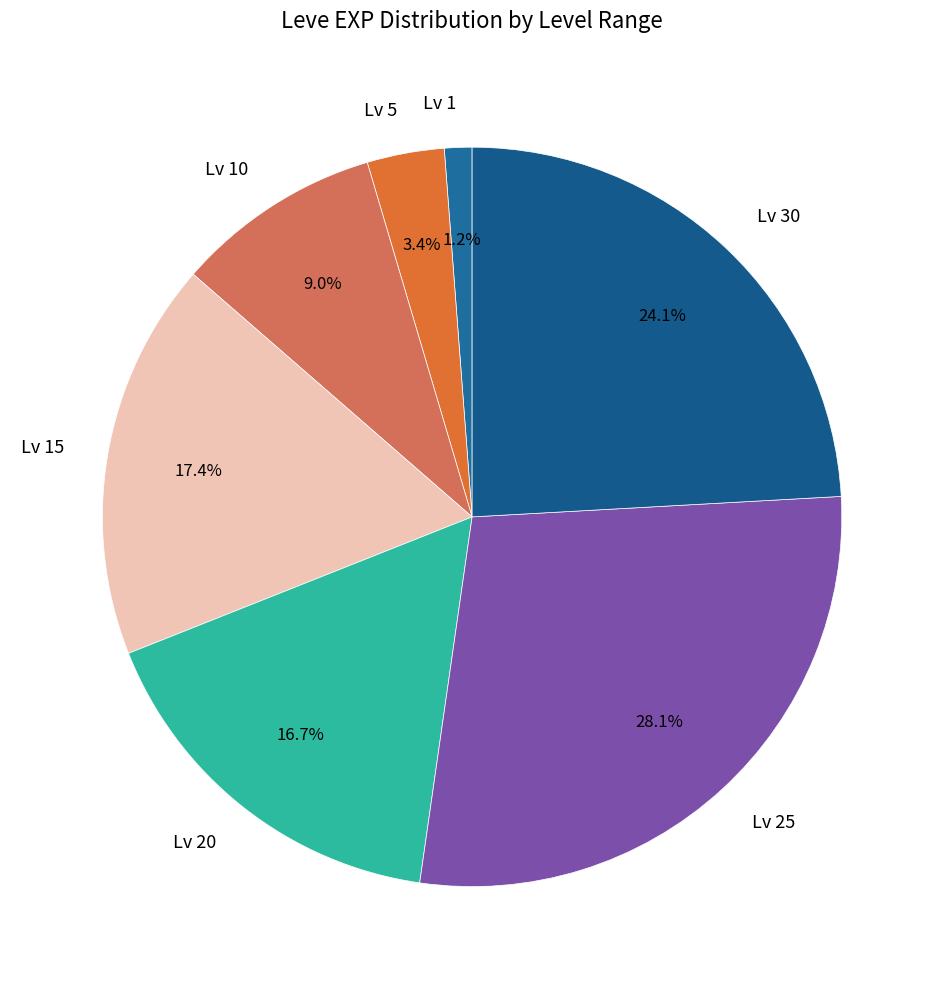

Is there any slice that represents more than half of the pie?

No